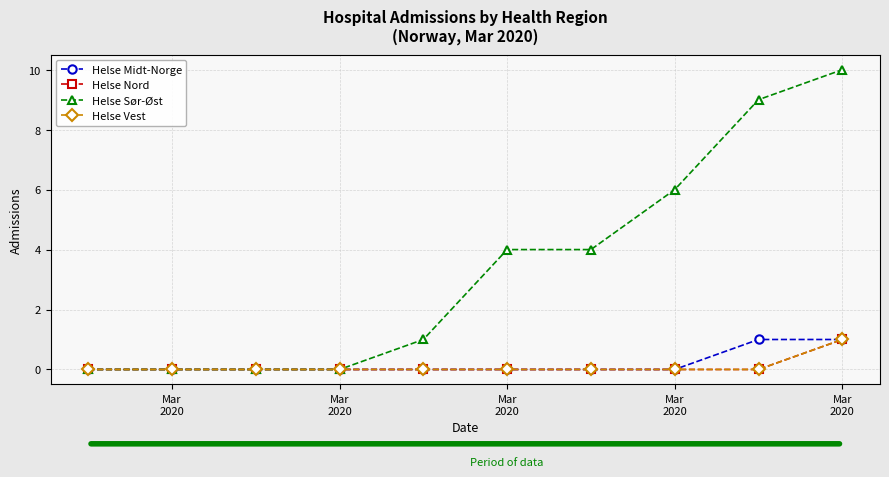

True or false: Helse Nord and Helse Vest cross at least once.

False